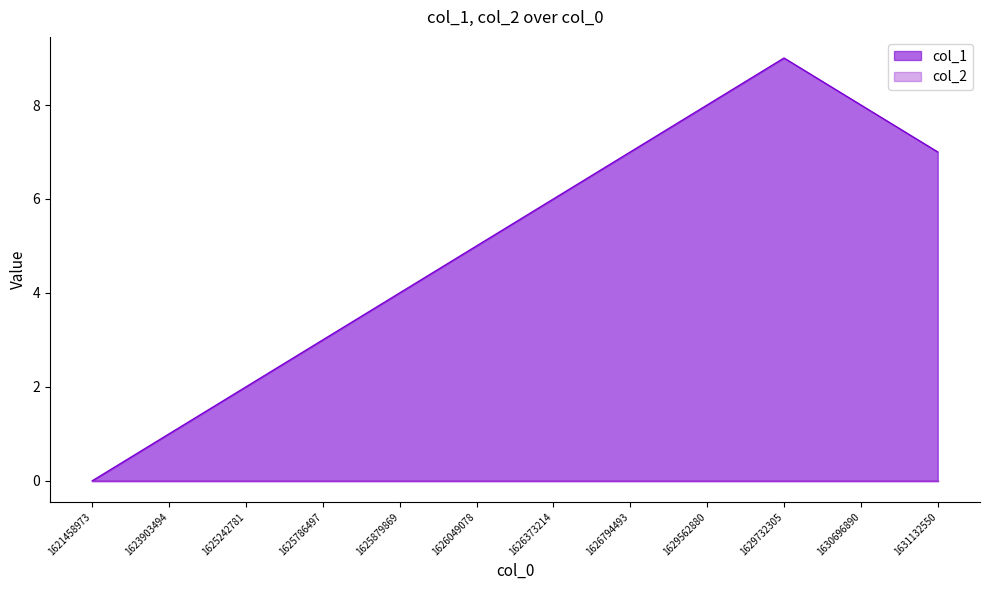

How many categories are shown in the chart?

12